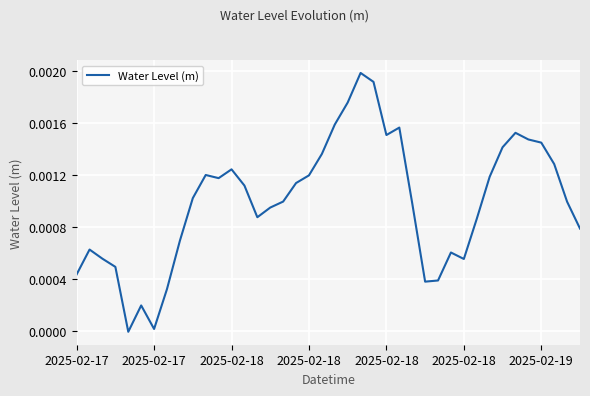

Count the number of data series in this chart.

1